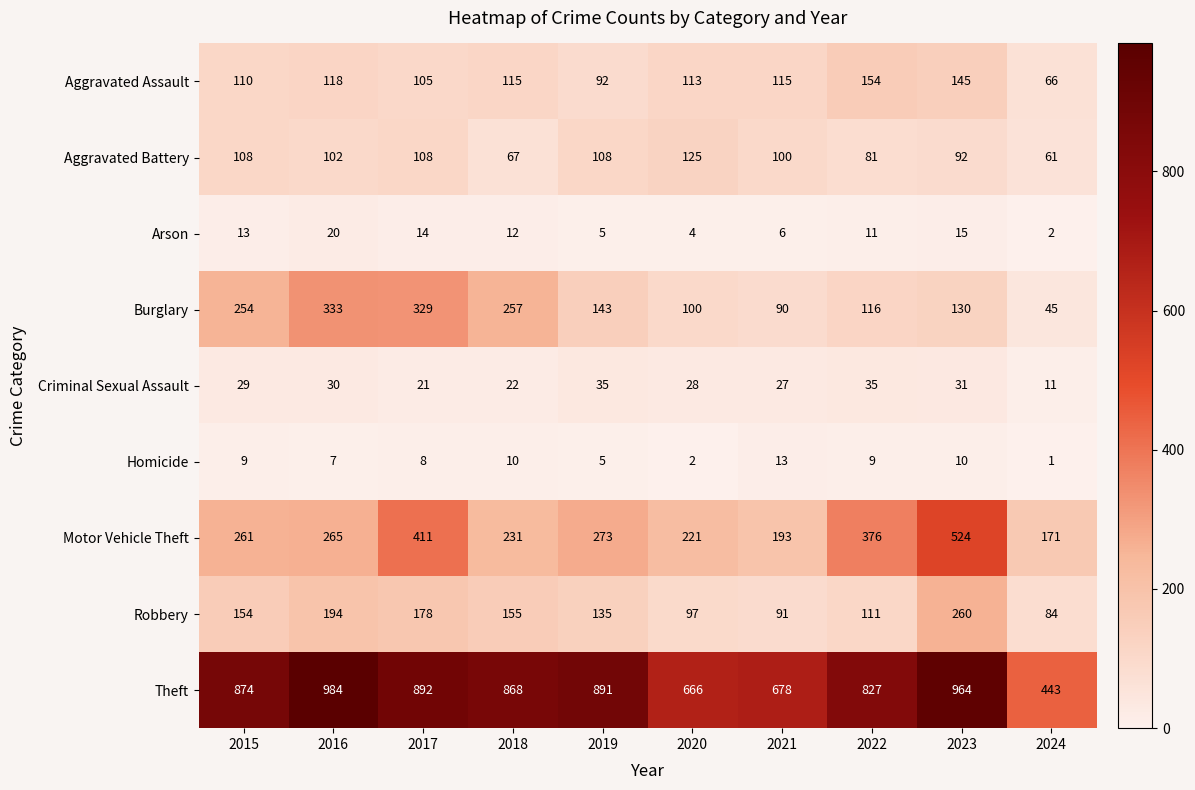

Is it true that Burglary equals 22 at 2021?

False